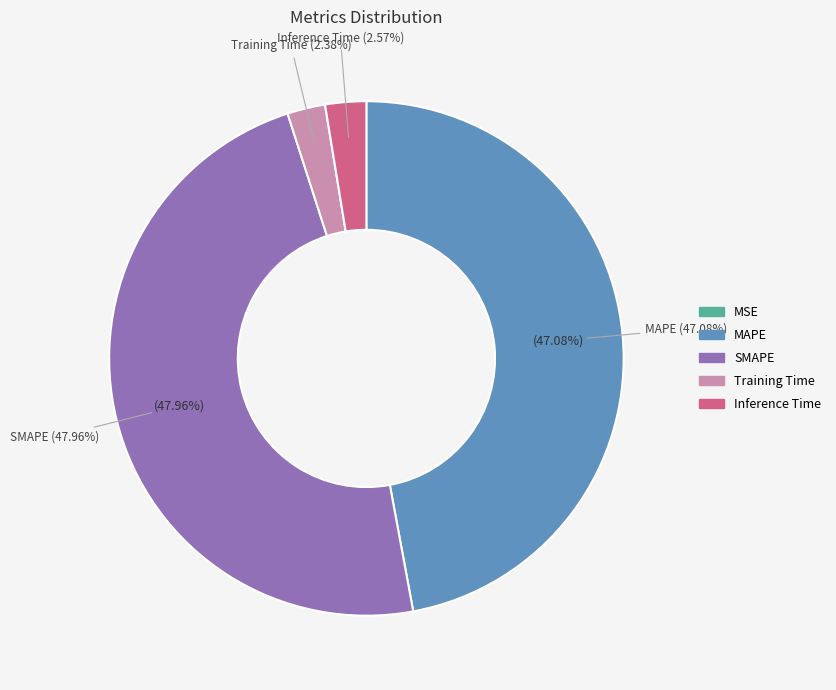

What percentage is the SMAPE slice, to the nearest percent?

48%